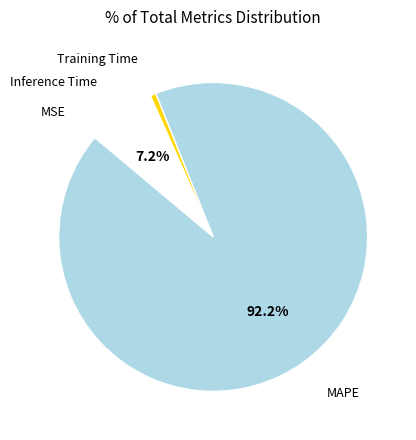

To the nearest percent, what is the average slice percentage?

25%